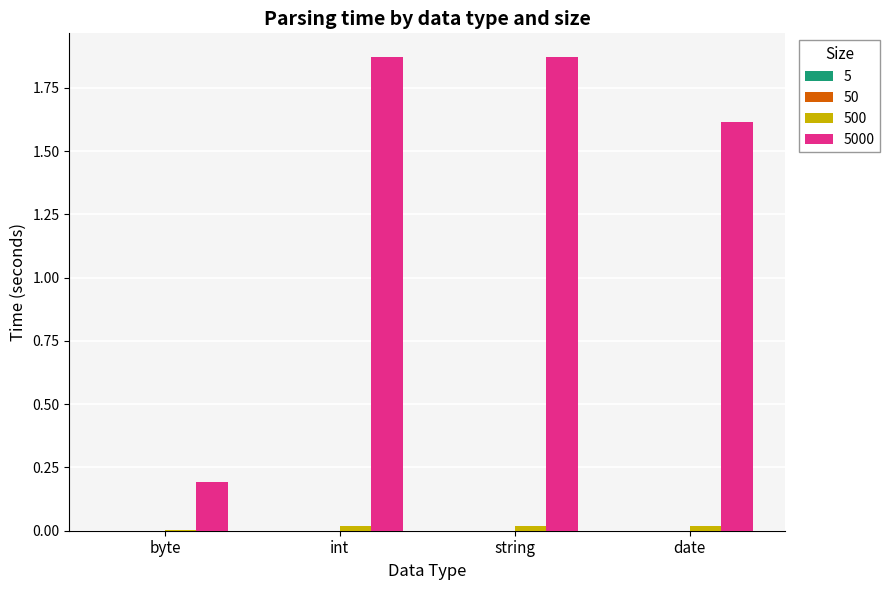

Count the number of data series in this chart.

4